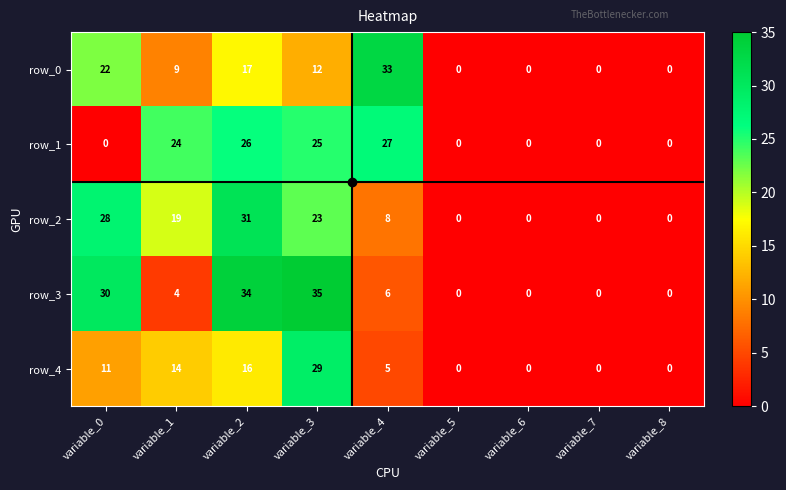

How many positive values does the row_2 series have?

5